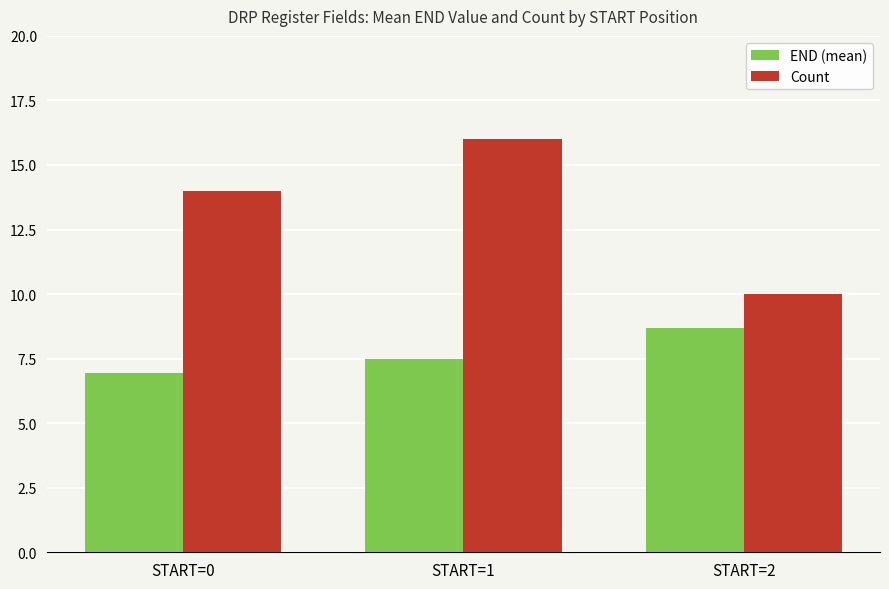

Which series changed the most between START=1 and START=2?

Count